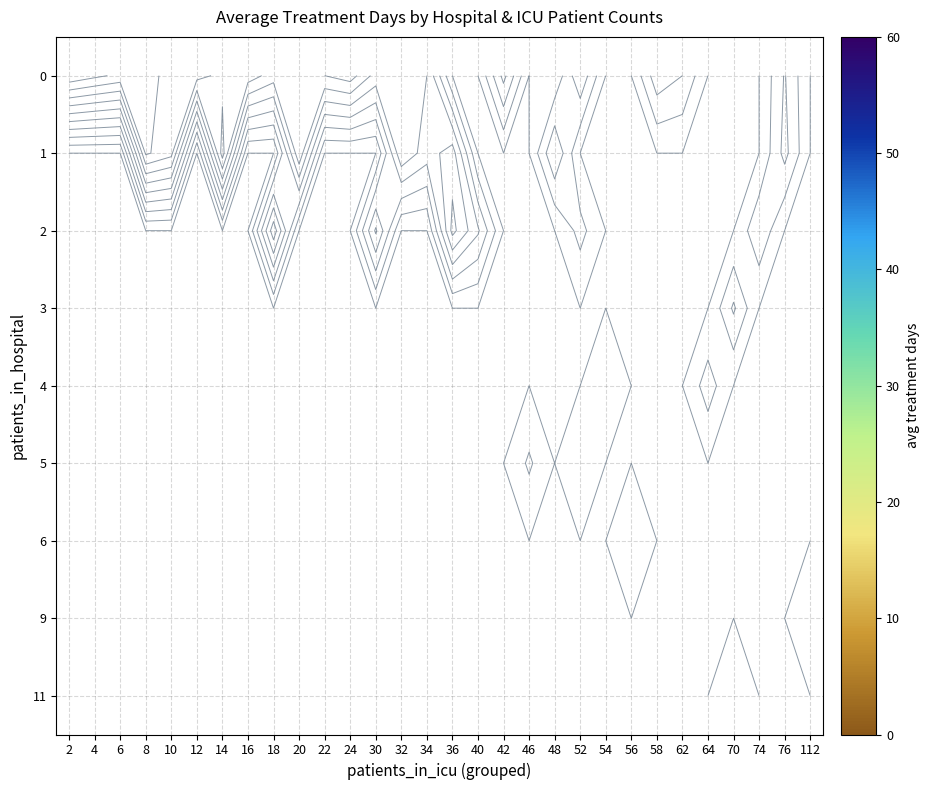

Is the value of 1 at 62 greater than the value of 3 at 112?

No